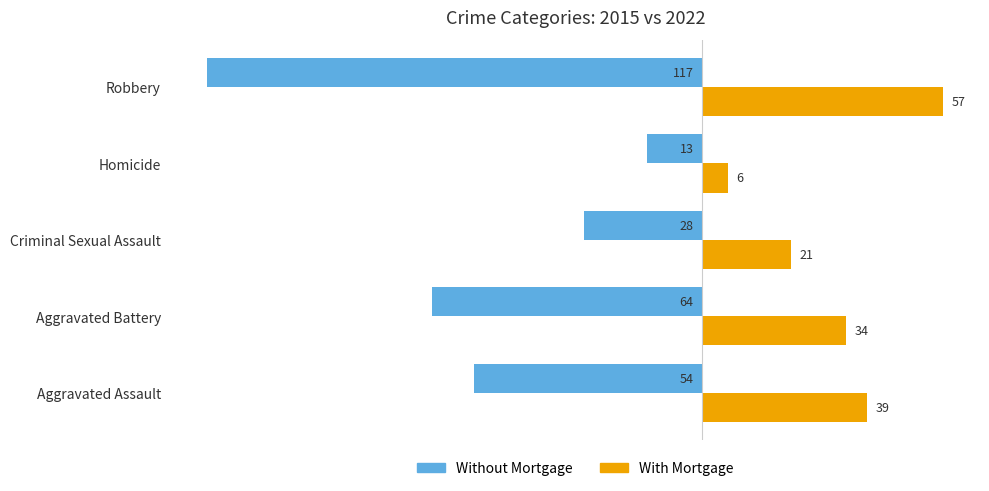

Which series has the widest spread of values?

Without Mortgage